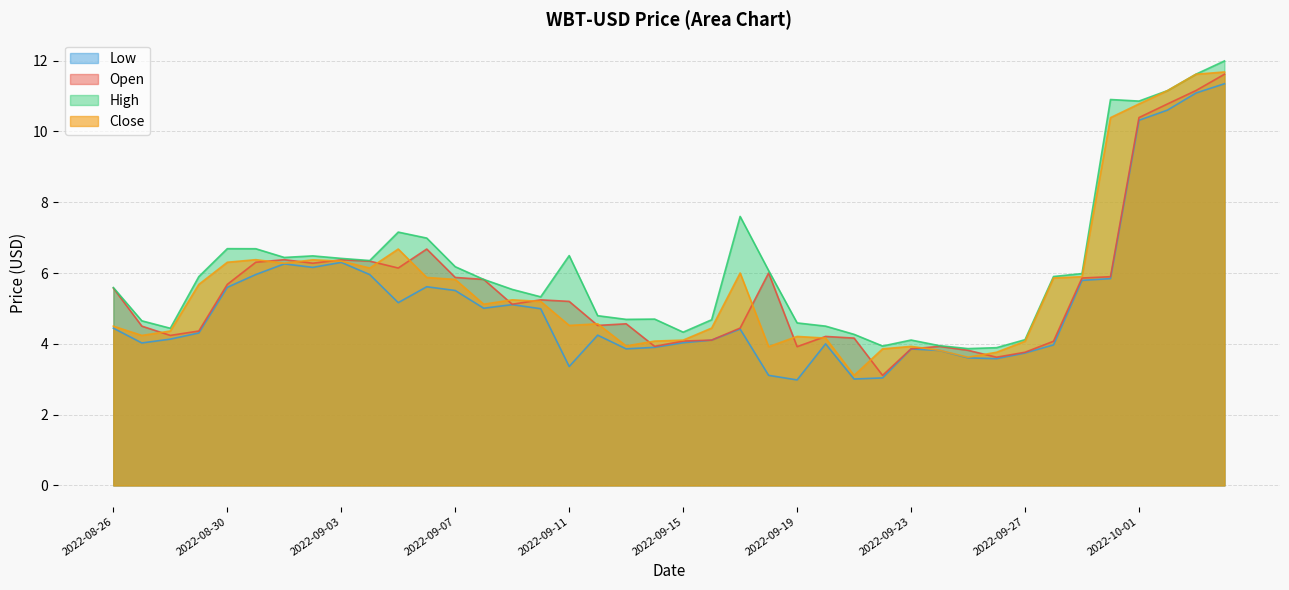

Where is the first local maximum for High?

2022-08-30